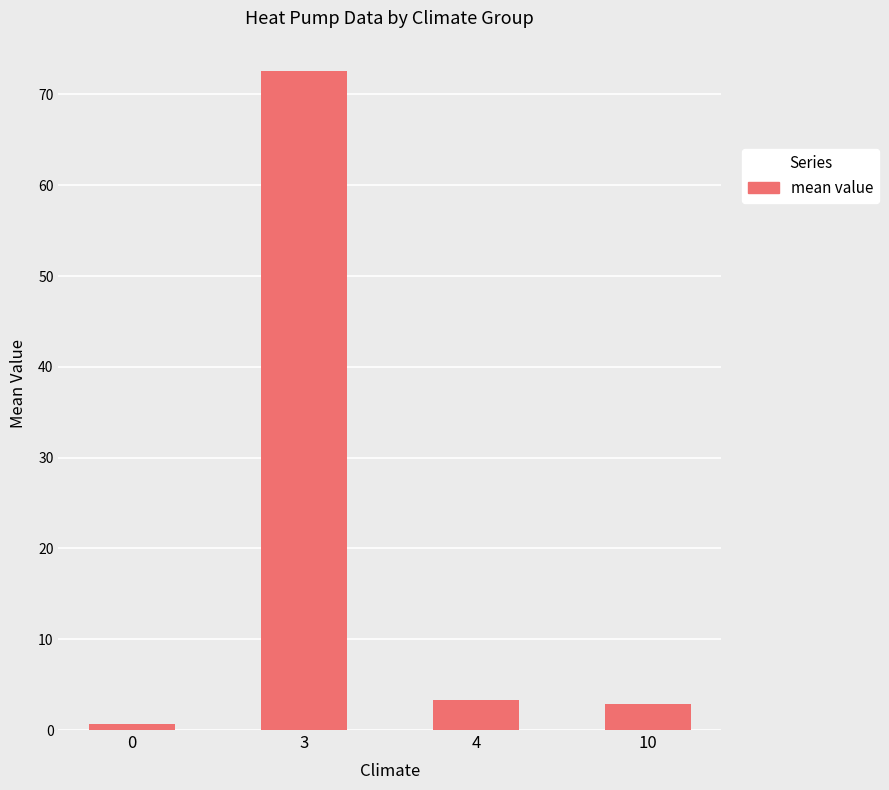

True or false: the data shows 0.7 at 0.

True